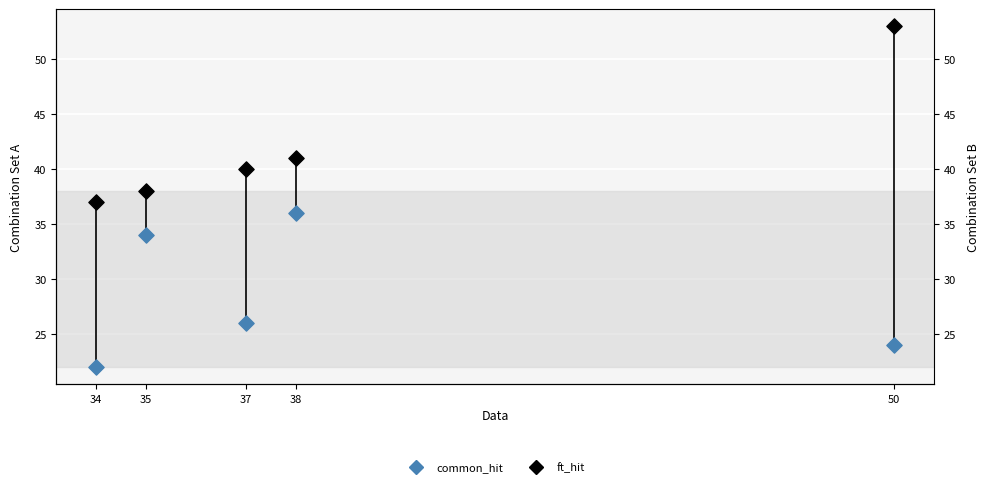

What is the total value across all series at 34?

59